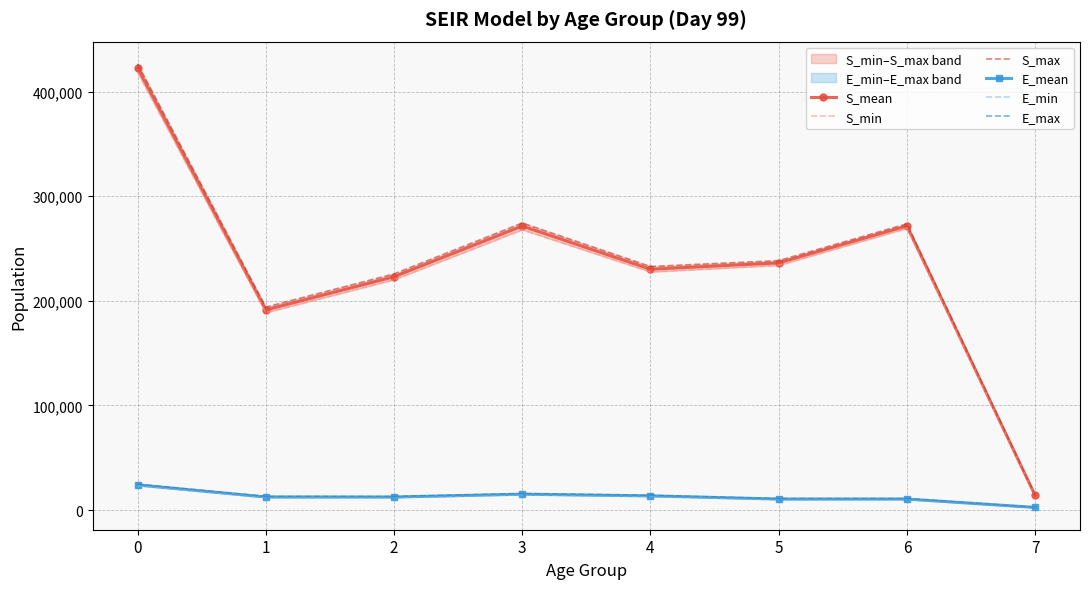

What is the sum of all E_min values?

98595.3